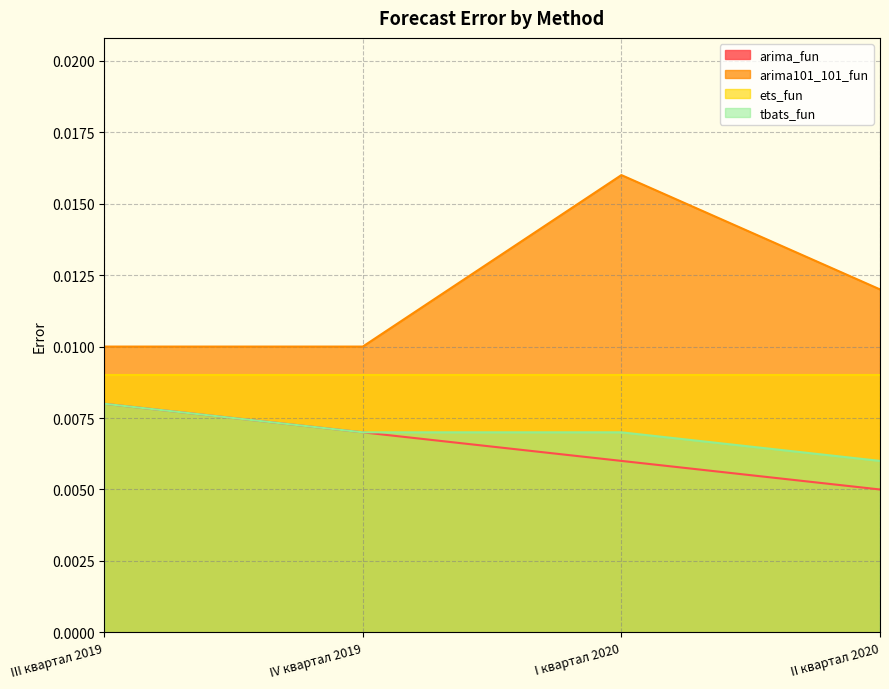

The arima101_101_fun series shows 0.0 at IV квартал 2019. True or false?

False